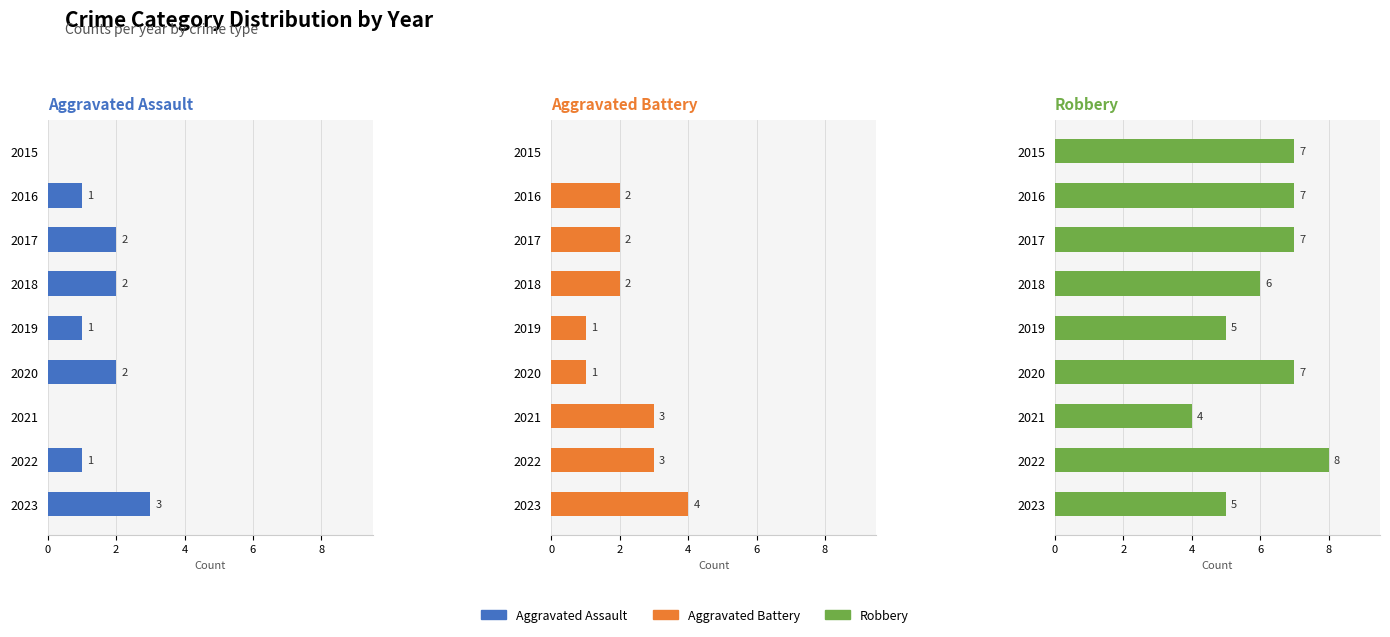

What is the greatest value displayed?

8